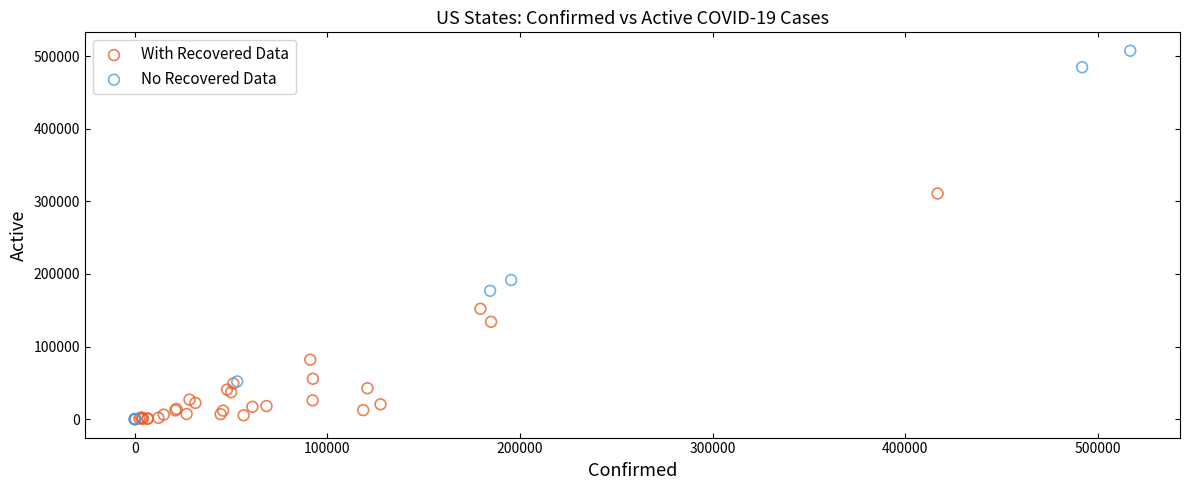

Which series reaches the maximum Y coordinate?

No Recovered Data